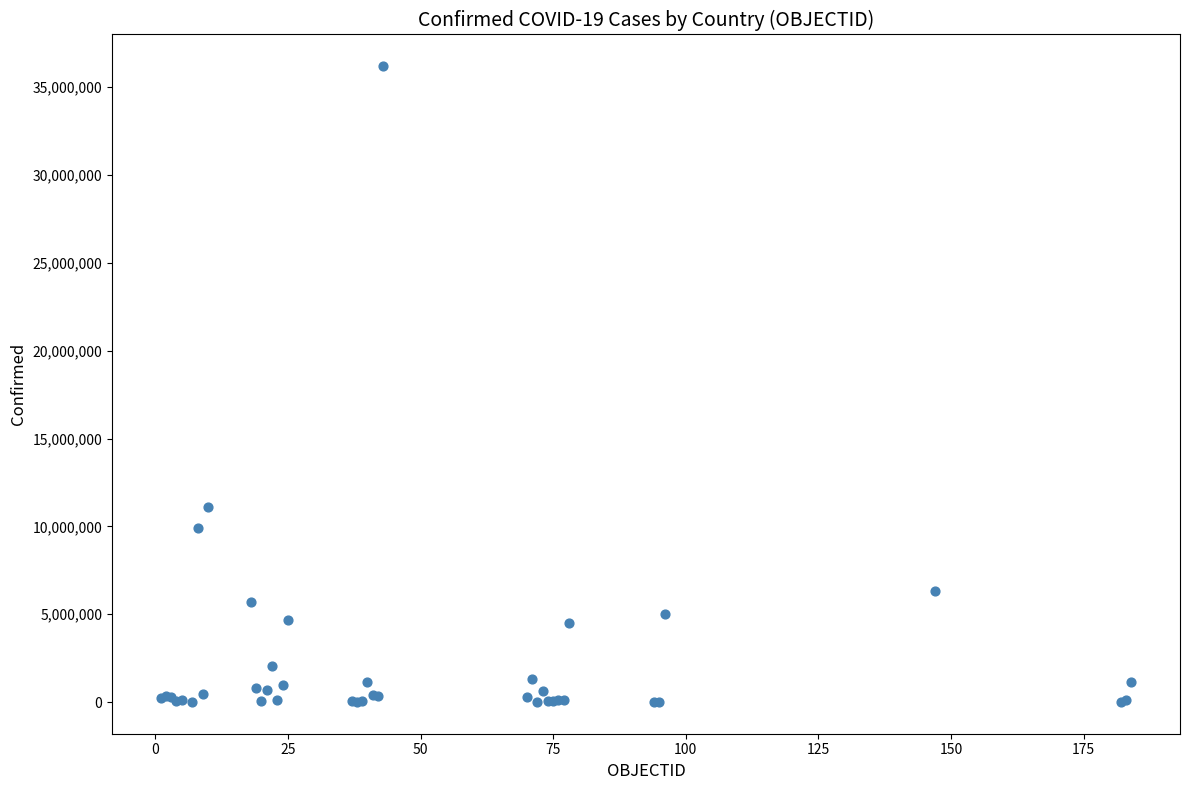

What Y value in the scatter plot is closest to 18099019?

11080686